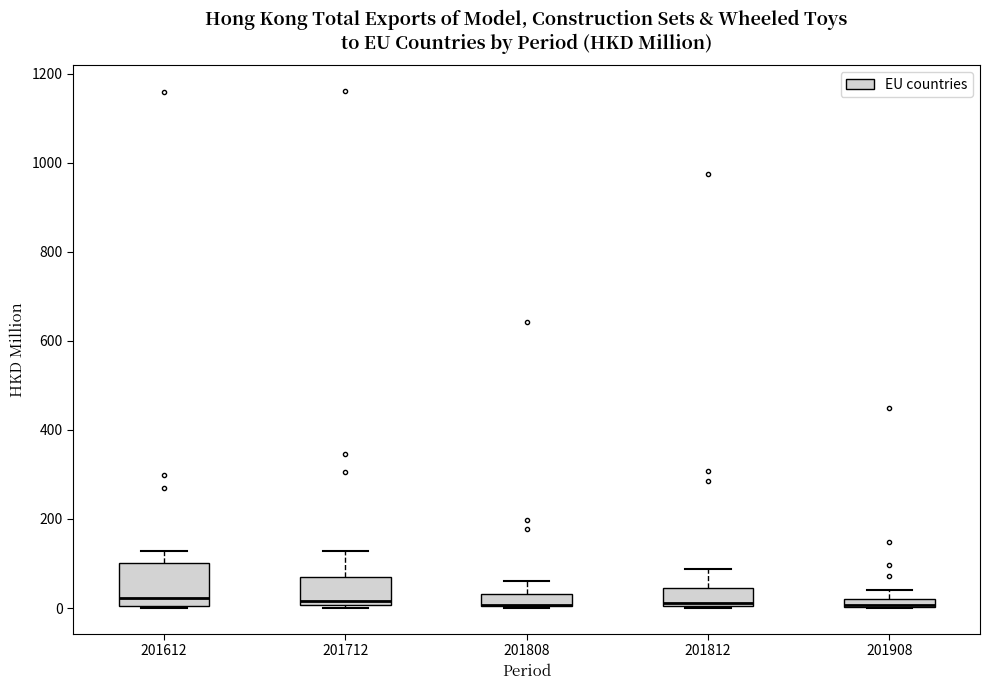

Where is the upper edge of the box at x = 201808 on the y-axis? The values are not printed on the chart, so give them approximately, as read against the axis.

40